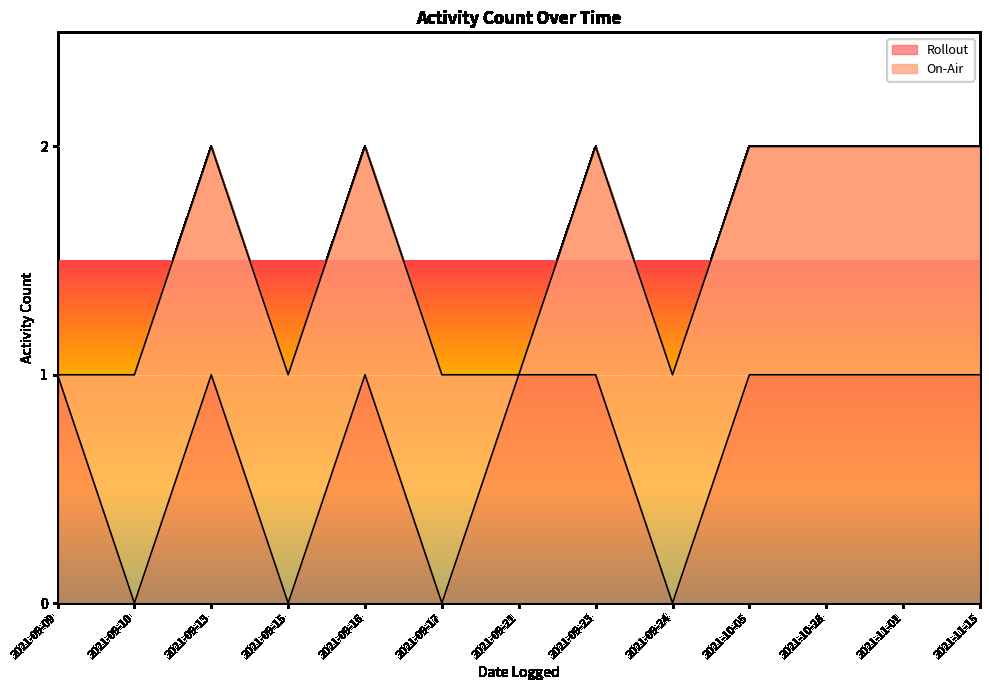

Where is the data nearest to the value 0?

2021-09-10